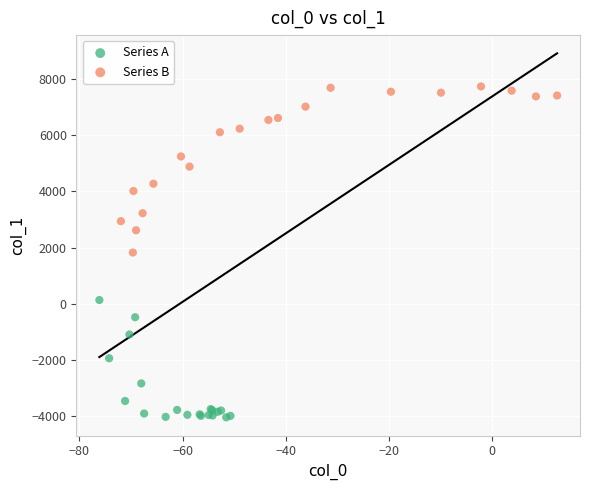

Which series has the largest Y range (max minus min)?

Series B